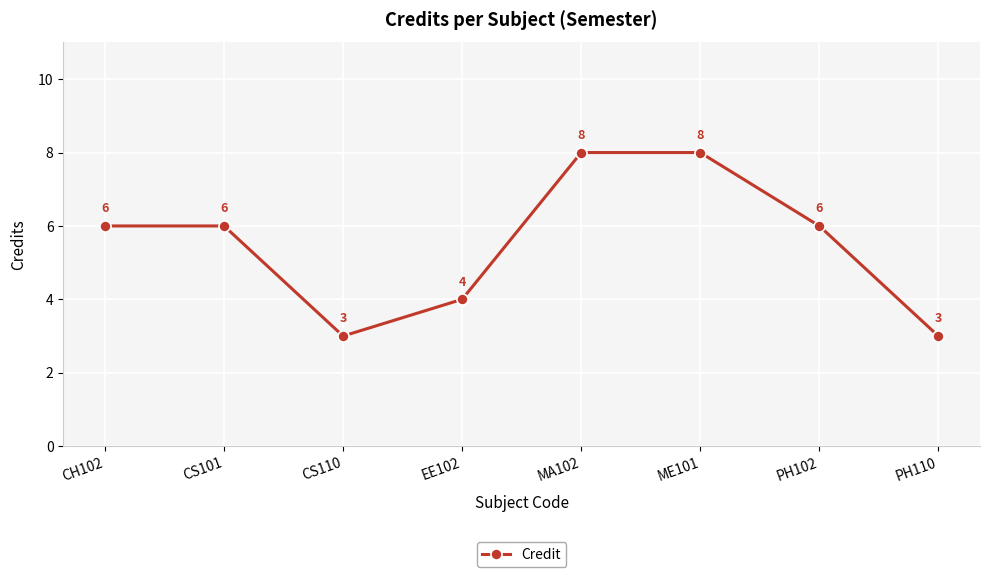

Count the number of categories in the chart.

8